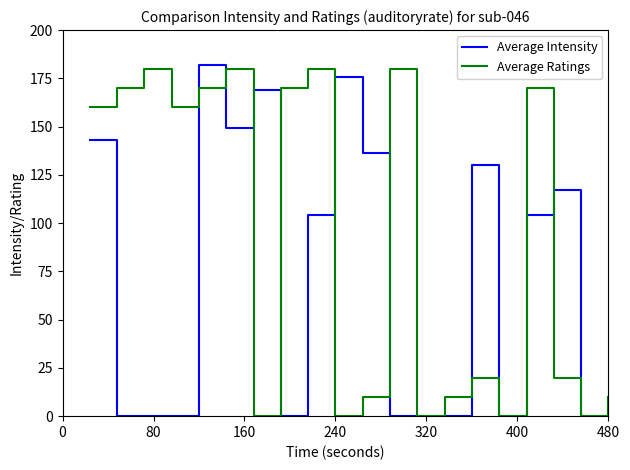

What is the highest value of the Average Intensity series?

182.0